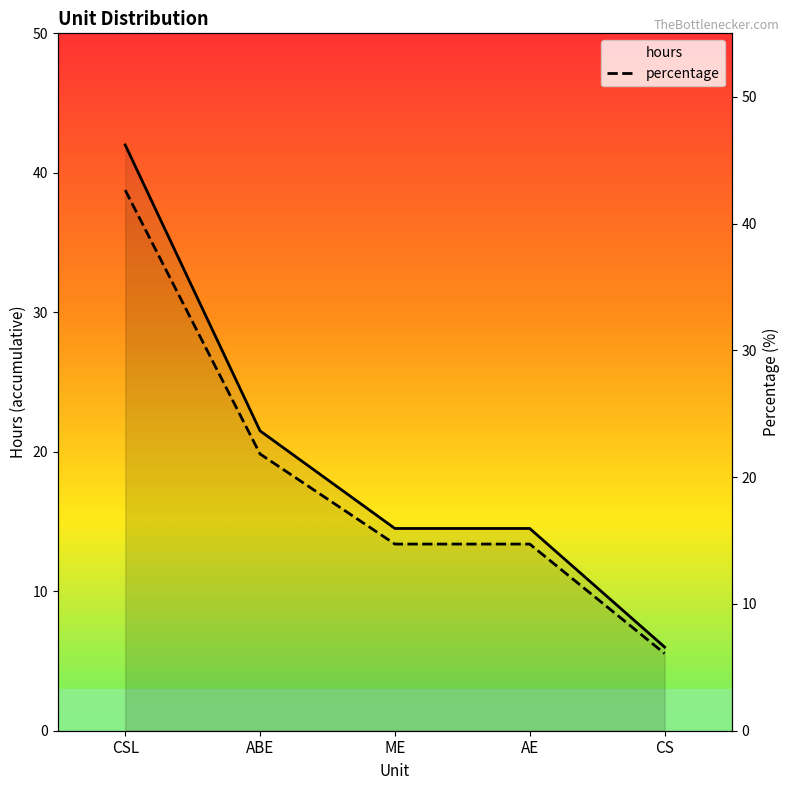

Read the percentage value at CSL.

42.6